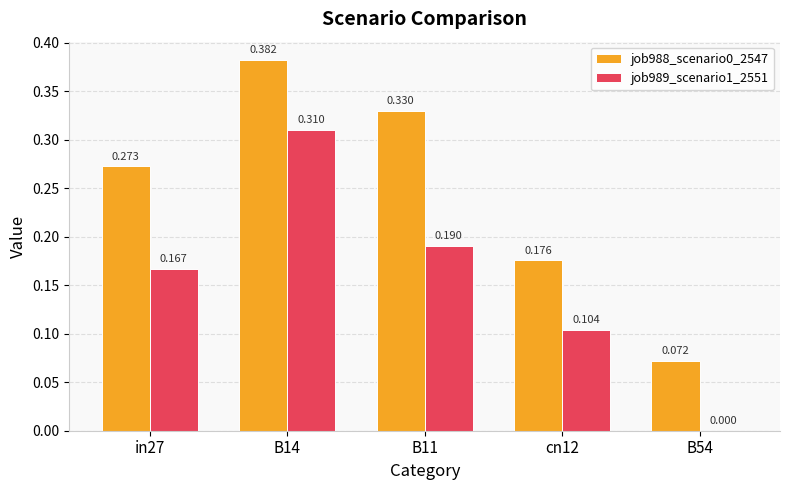

How many groups of bars are there?

5